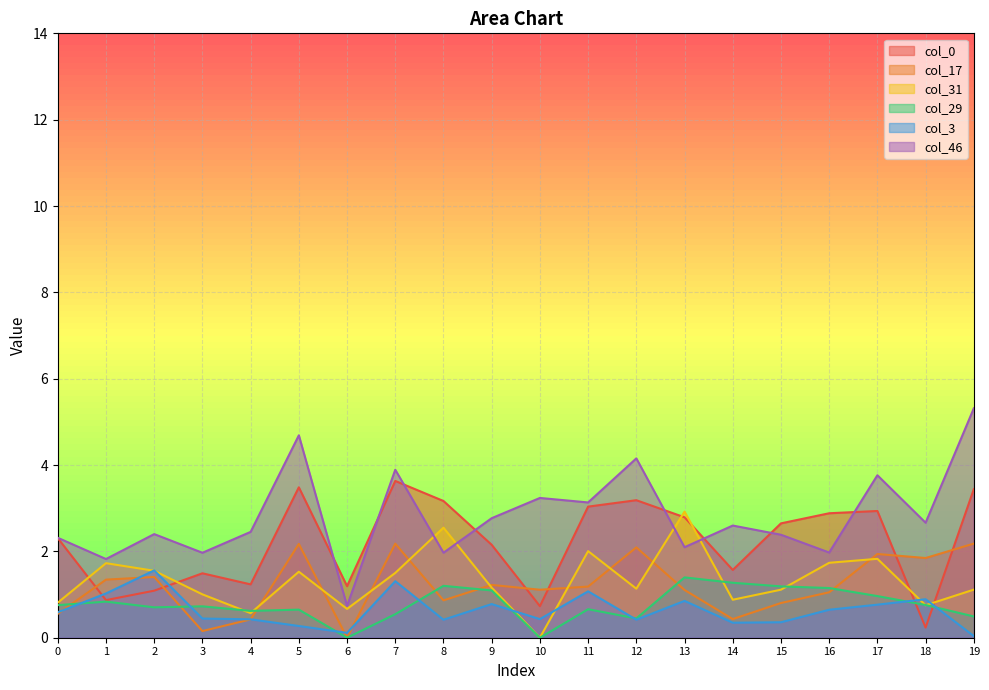

List the labels in order of col_31 value, smallest first.

10, 4, 6, 18, 0, 14, 3, 15, 19, 12, 9, 7, 5, 2, 1, 16, 17, 11, 8, 13